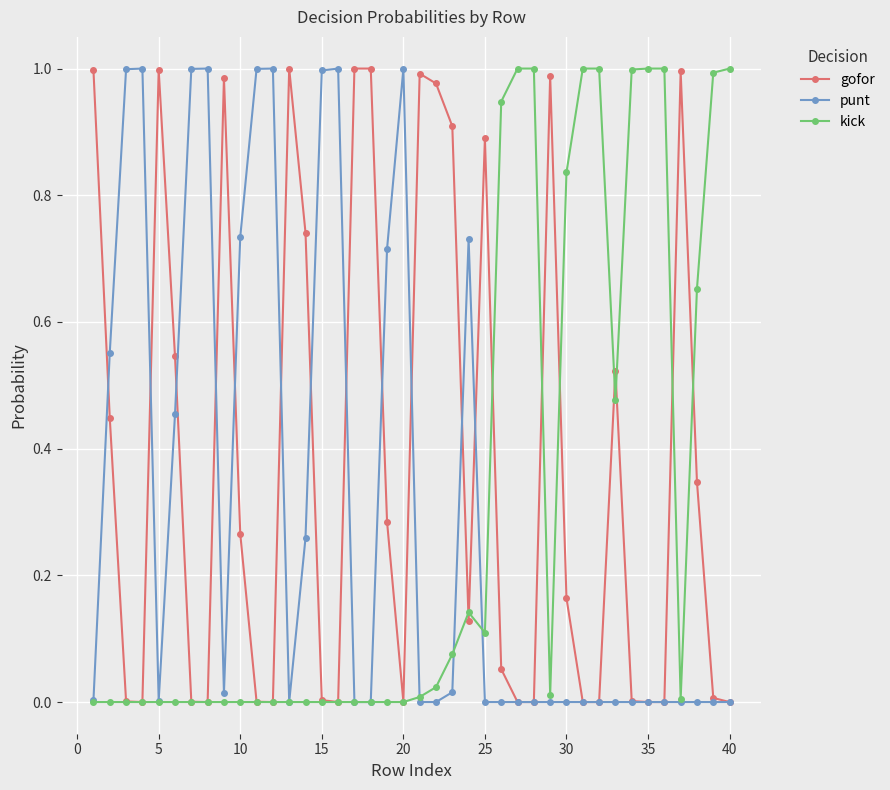

True or false: gofor has more than 2 interior local peaks.

True